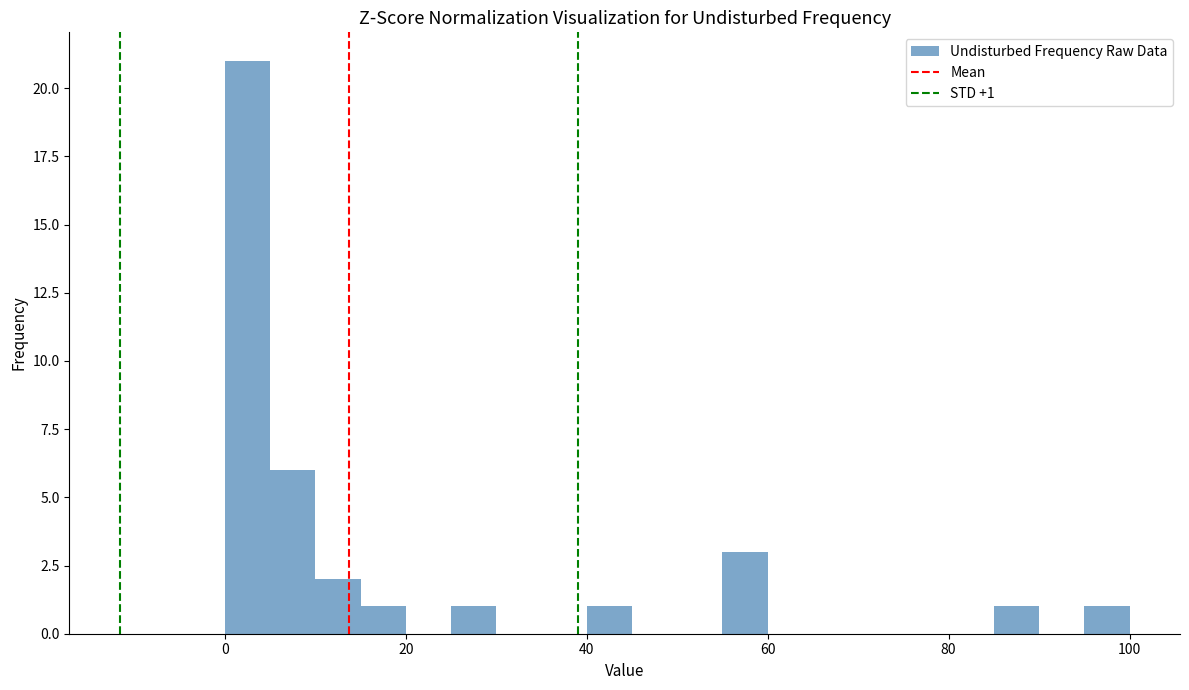

Around what value on the x-axis is the tallest bar? Give the approximate position of its centre, as read against the axis.

2